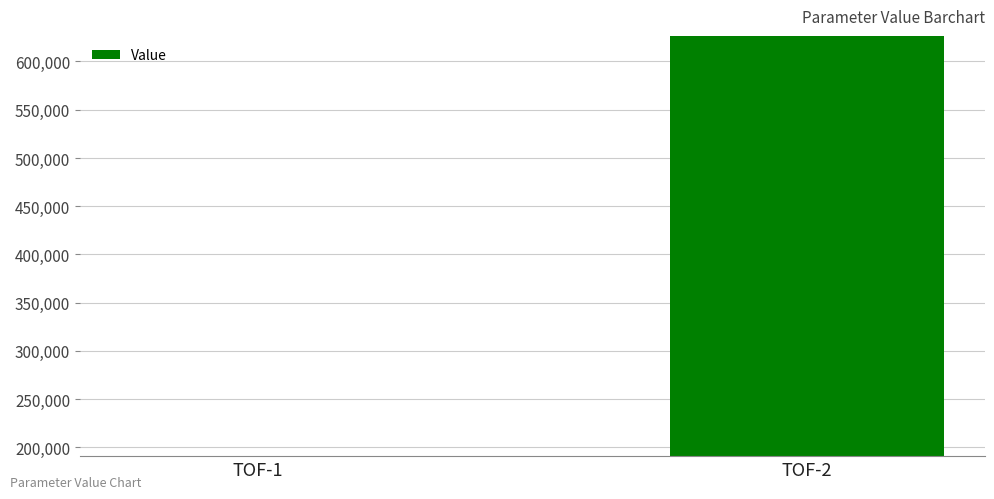

Count the values in the range 191130 to 625917.

2